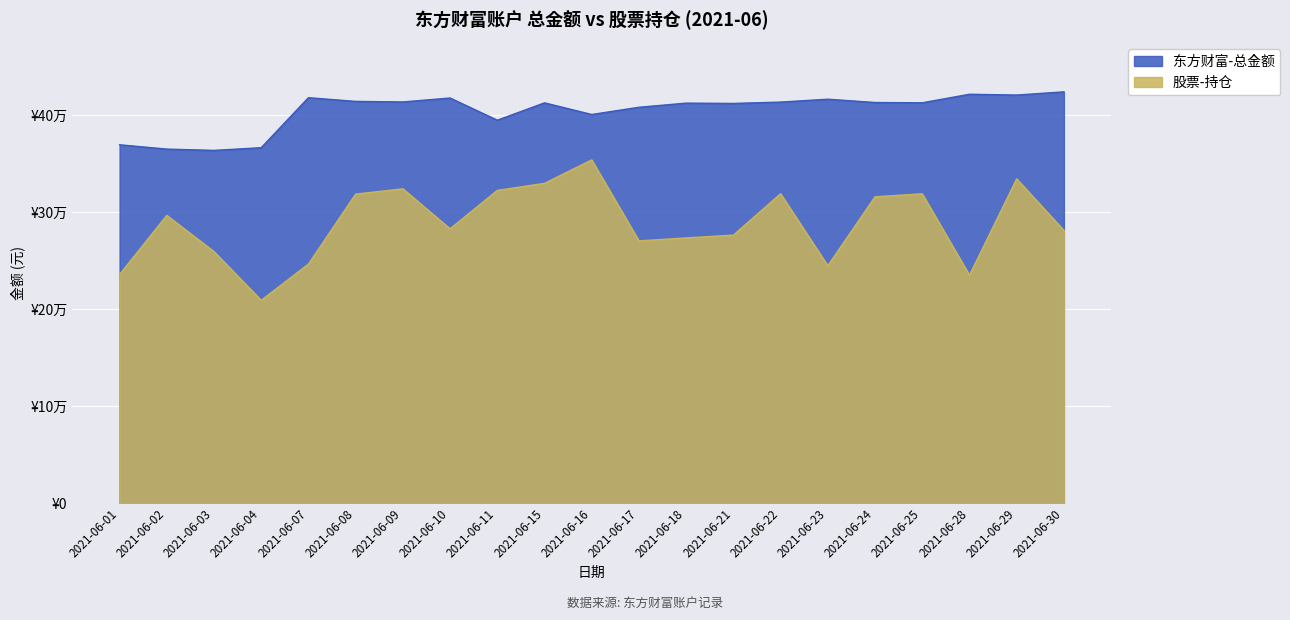

True or false: 股票-持仓 and 东方财富-总金额 intersect in this chart.

False